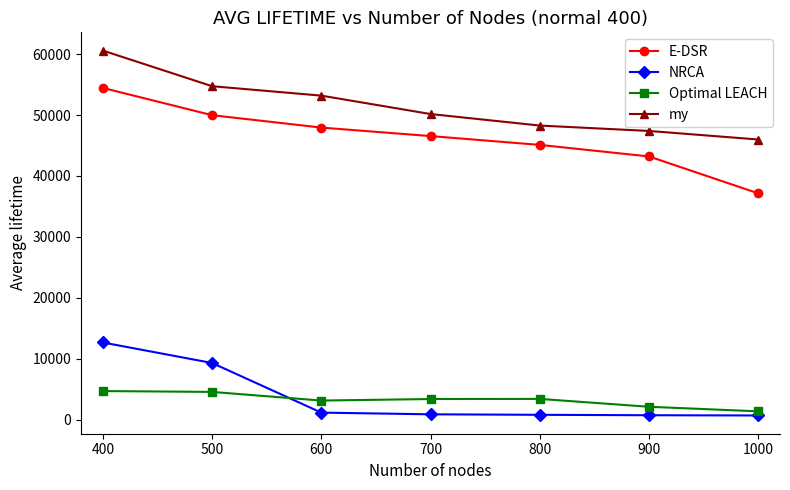

What is the value of the my point at the 2nd from the left?

54731